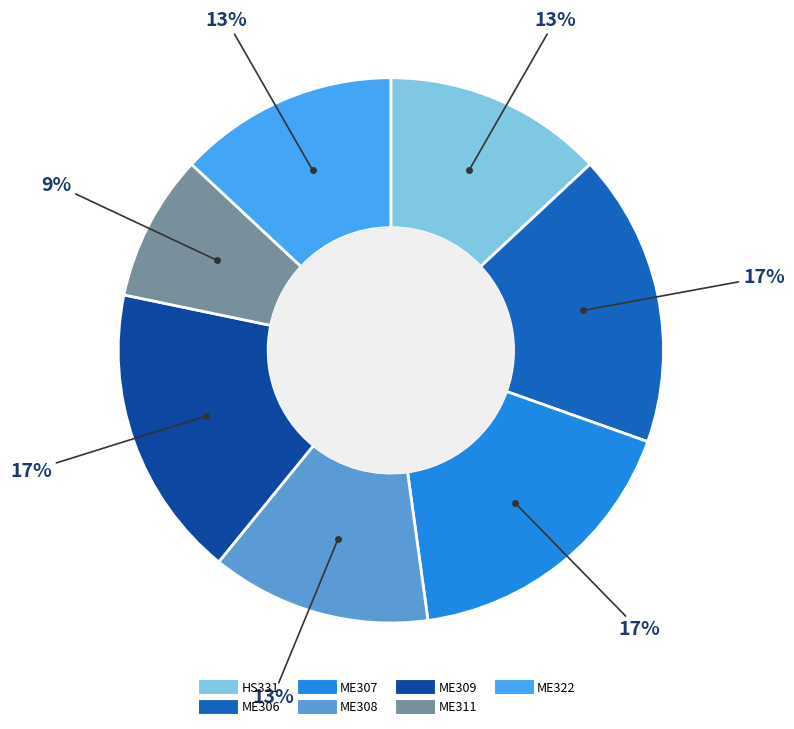

How many segments does this pie chart have?

7